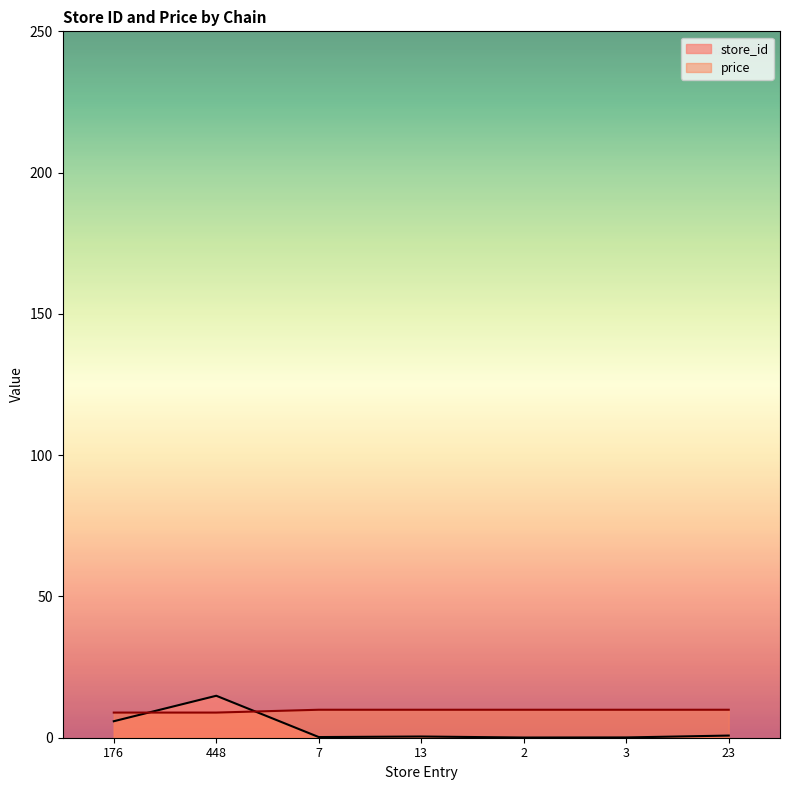

What is the sum of the store_id values at 3 and 176?

5.9